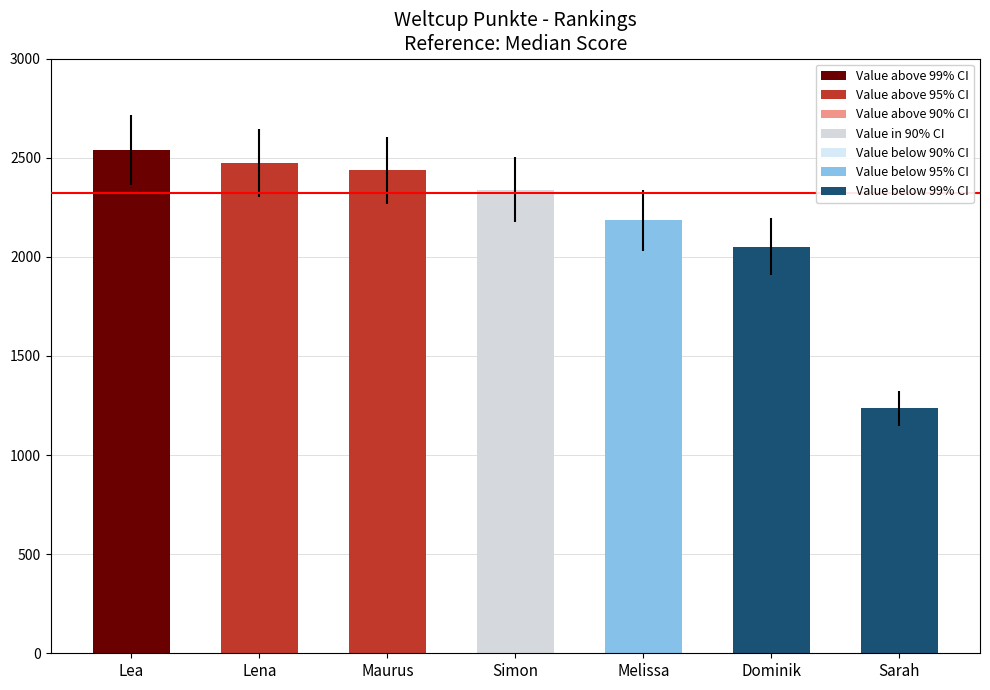

How many data points are less than 2339?

3